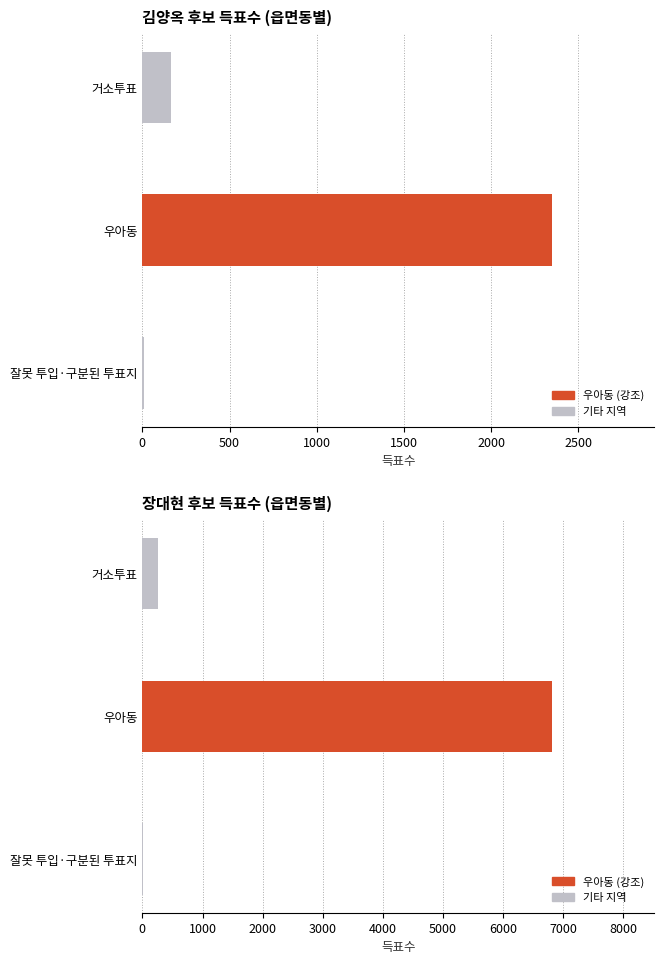

How many bars are there in total?

6